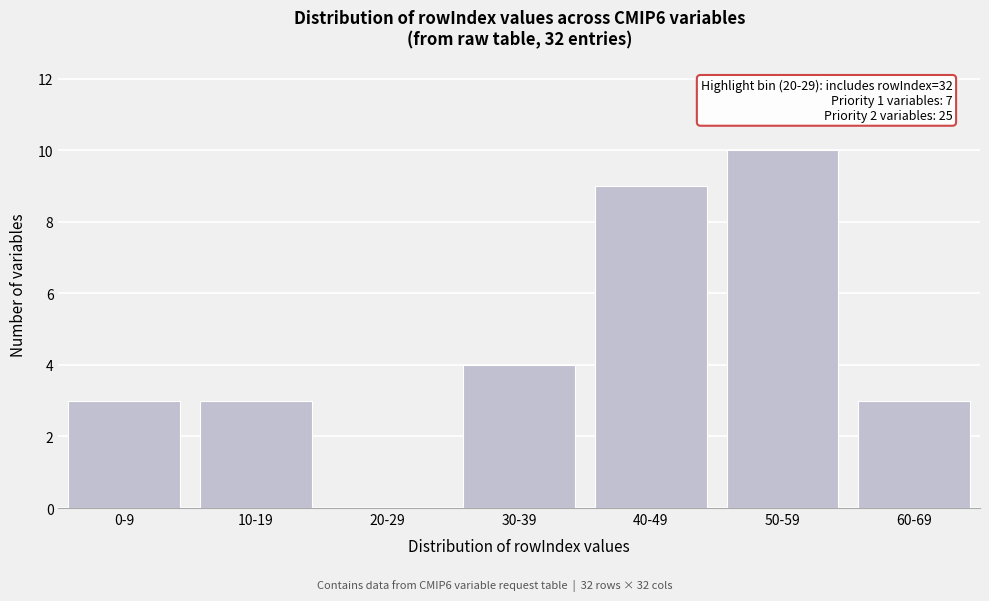

Reading left to right, transcribe all the data shown in this chart.

0-9=3	10-19=3	20-29=0	30-39=4	40-49=9	50-59=10	60-69=3